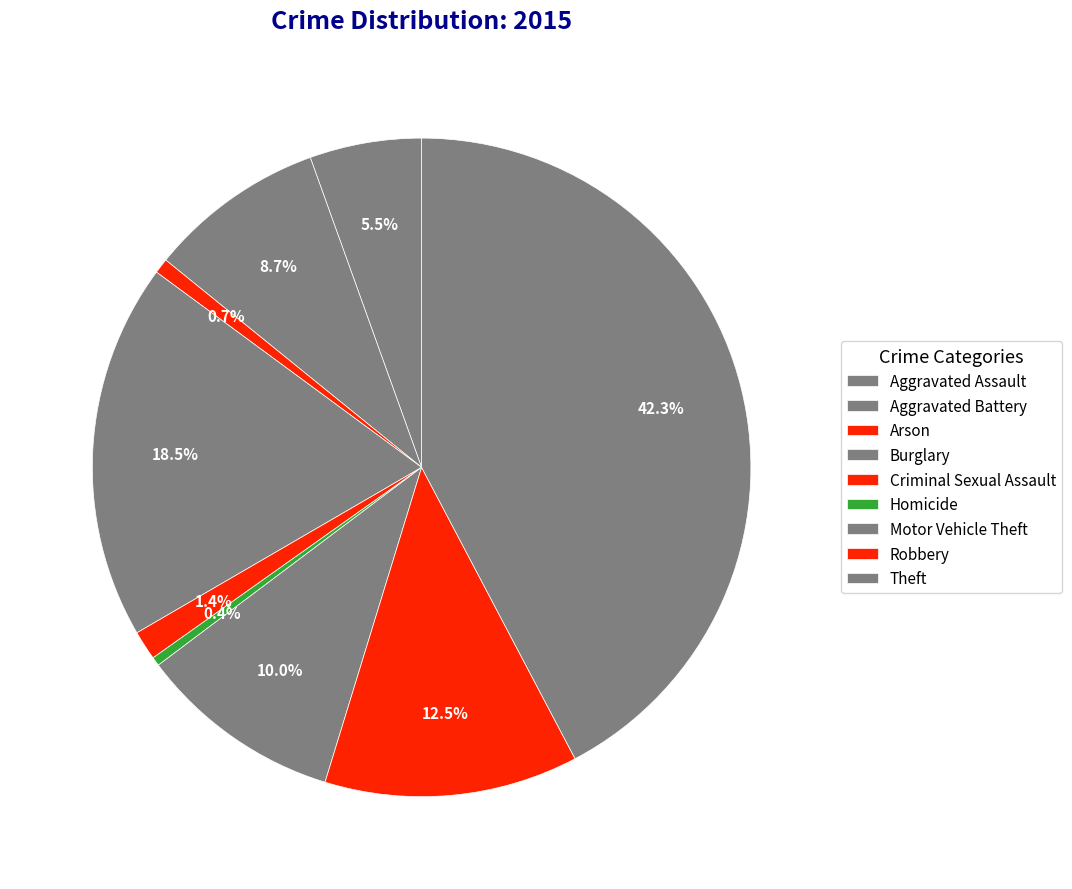

How many slices are in this pie chart?

9